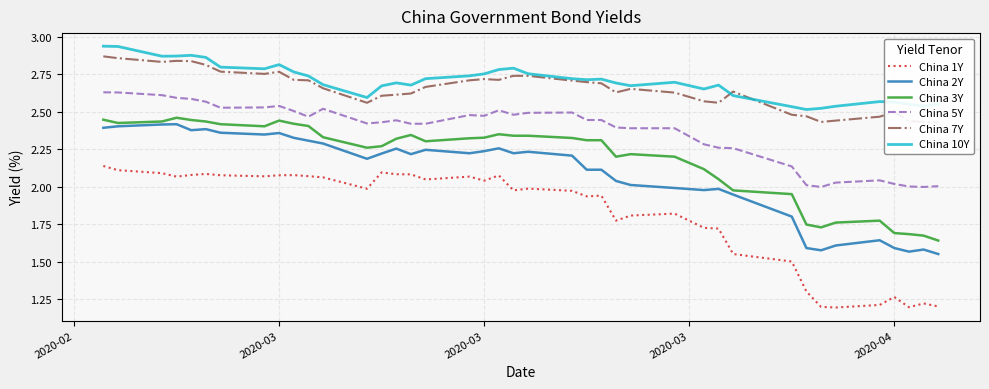

Reading left to right, list all the values displayed in this chart.

China 1Y: 2.1	2.1	2.1	2.1	2.1	2.1	2.1	2.1	2.1	2.1	2.1	2.1	2.0	2.1	2.1	2.1	2.0	2.1	2.0	2.1	2.0	2.0	2.0	1.9	1.9	1.8	1.8	1.8	1.7	1.7	1.6	1.5	1.3	1.2	1.2	1.2	1.3	1.2	1.2	1.2
China 2Y: 2.4	2.4	2.4	2.4	2.4	2.4	2.4	2.3	2.4	2.3	2.3	2.3	2.2	2.2	2.3	2.2	2.2	2.2	2.2	2.3	2.2	2.2	2.2	2.1	2.1	2.0	2.0	2.0	2.0	2.0	1.9	1.8	1.6	1.6	1.6	1.6	1.6	1.6	1.6	1.6
China 3Y: 2.4	2.4	2.4	2.5	2.4	2.4	2.4	2.4	2.4	2.4	2.4	2.3	2.3	2.3	2.3	2.3	2.3	2.3	2.3	2.4	2.3	2.3	2.3	2.3	2.3	2.2	2.2	2.2	2.1	2.0	2.0	1.9	1.7	1.7	1.8	1.8	1.7	1.7	1.7	1.6
China 5Y: 2.6	2.6	2.6	2.6	2.6	2.6	2.5	2.5	2.5	2.5	2.5	2.5	2.4	2.4	2.4	2.4	2.4	2.5	2.5	2.5	2.5	2.5	2.5	2.4	2.4	2.4	2.4	2.4	2.3	2.3	2.3	2.1	2.0	2.0	2.0	2.0	2.0	2.0	2.0	2.0
China 7Y: 2.9	2.9	2.8	2.8	2.8	2.8	2.8	2.8	2.8	2.7	2.7	2.7	2.6	2.6	2.6	2.6	2.7	2.7	2.7	2.7	2.7	2.7	2.7	2.7	2.7	2.6	2.7	2.6	2.6	2.6	2.6	2.5	2.5	2.4	2.4	2.5	2.5	2.4	2.4	2.4
China 10Y: 2.9	2.9	2.9	2.9	2.9	2.9	2.8	2.8	2.8	2.8	2.7	2.7	2.6	2.7	2.7	2.7	2.7	2.7	2.8	2.8	2.8	2.8	2.7	2.7	2.7	2.7	2.7	2.7	2.7	2.7	2.6	2.5	2.5	2.5	2.5	2.6	2.6	2.6	2.5	2.6